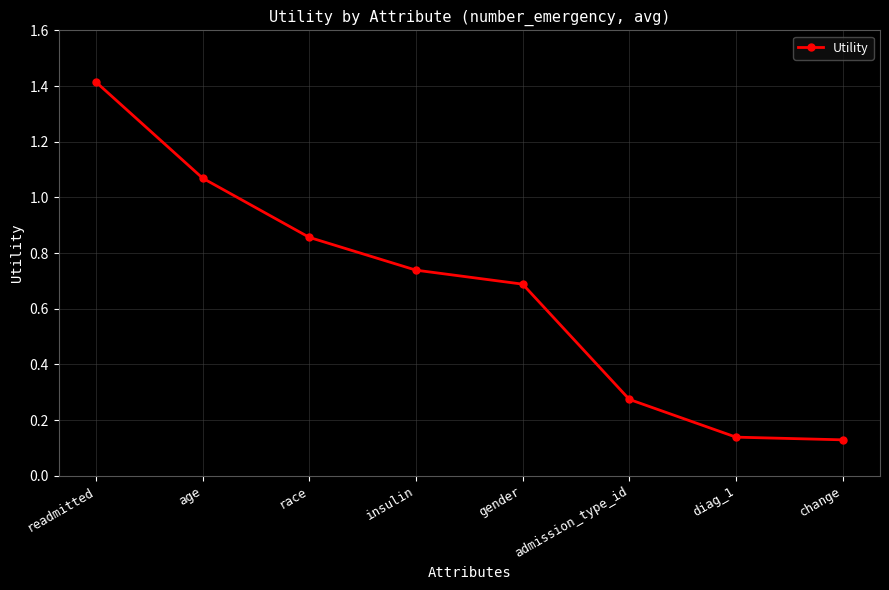

What is the difference between the maximum and minimum values?

1.3